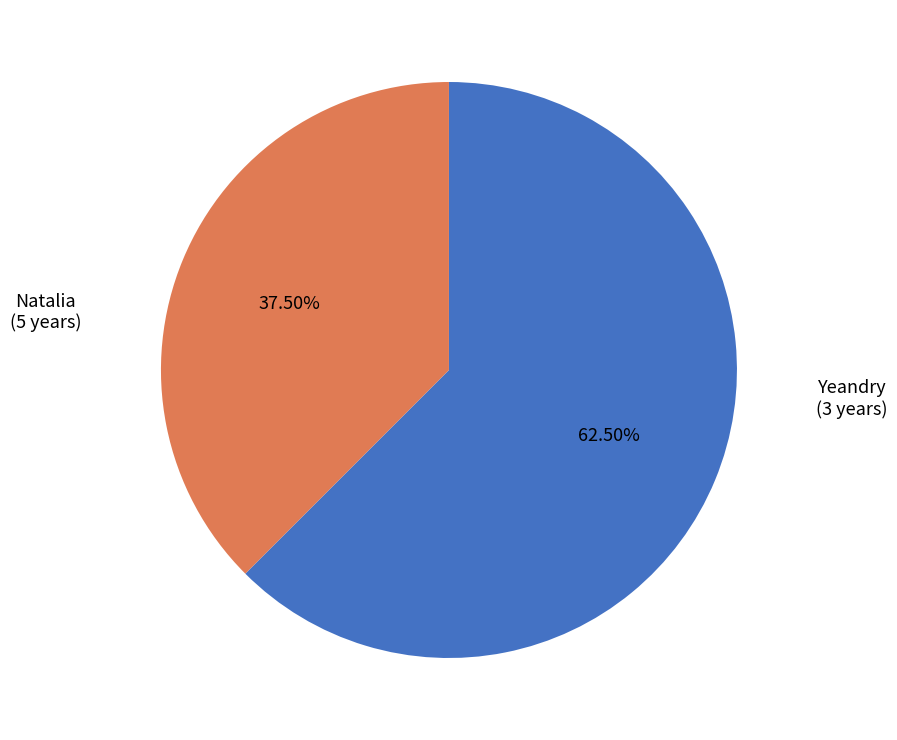

Does Yeandry account for over 50% of the chart?

No